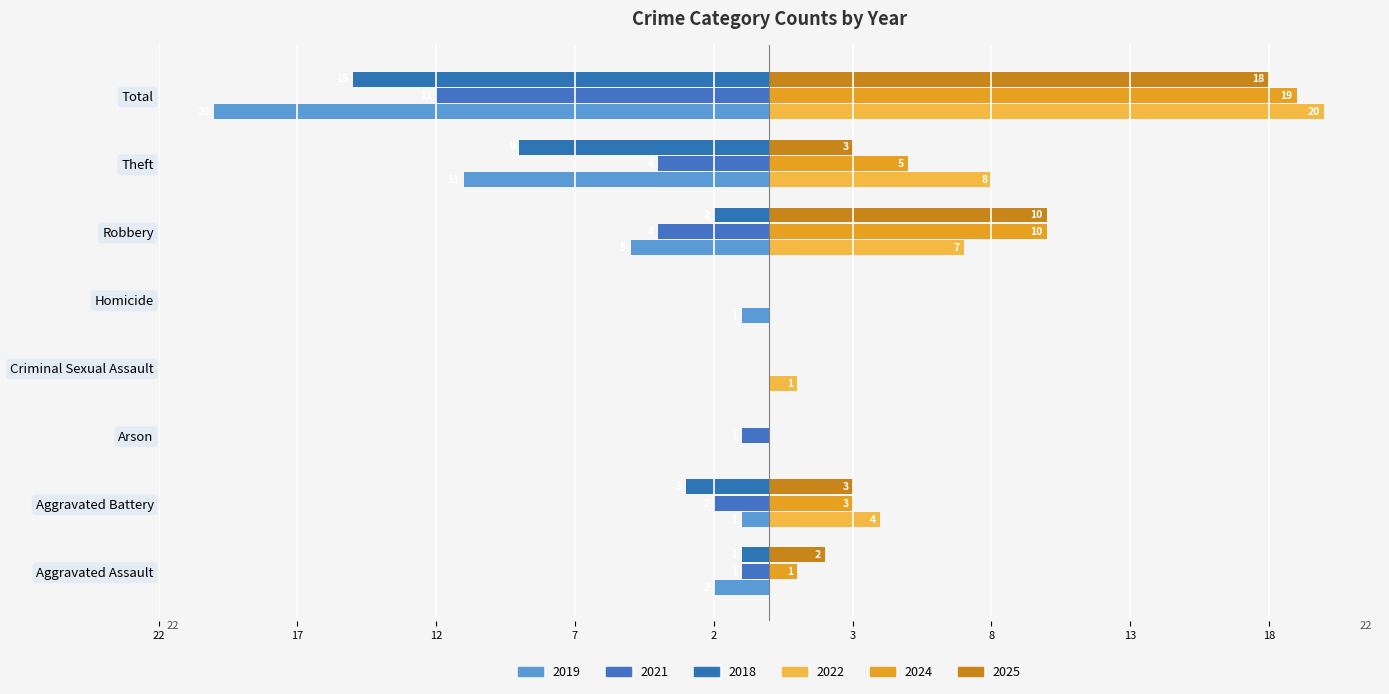

How many bars are there in each group?

6